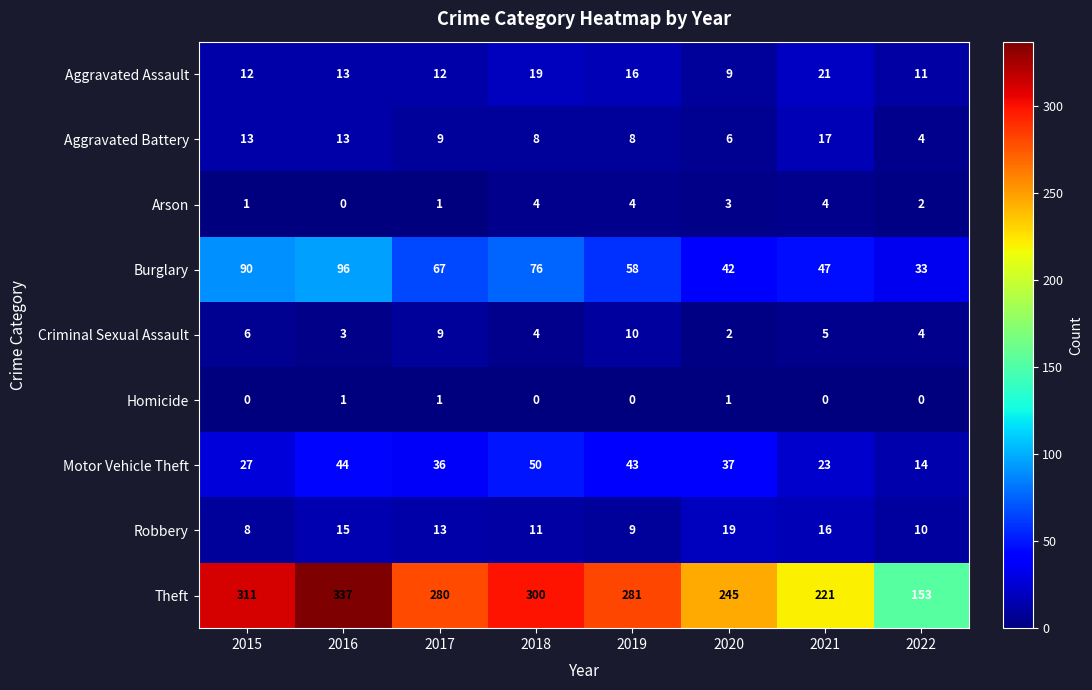

At which label is Aggravated Assault closest to 15?

2019